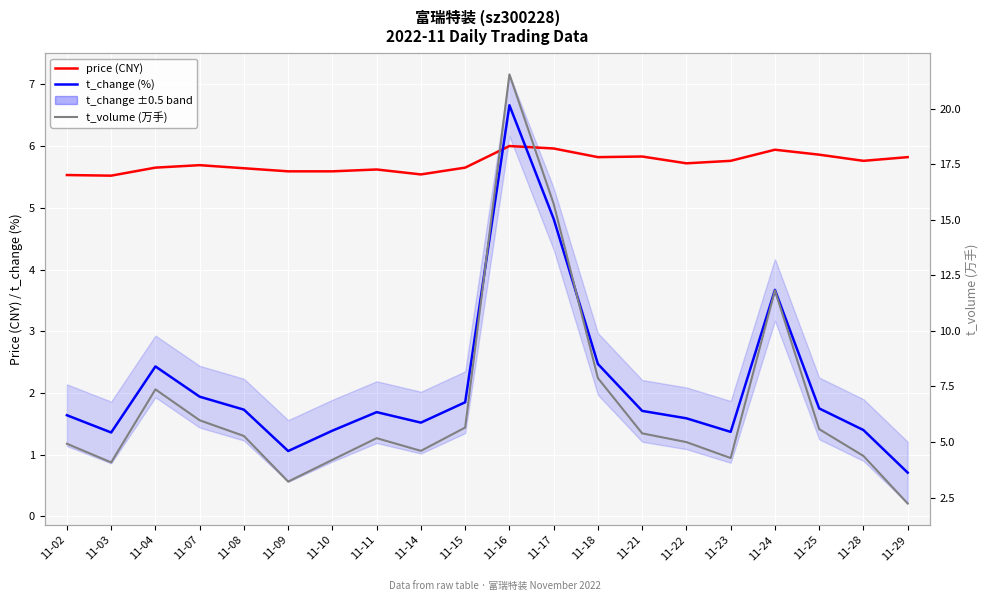

What is the difference between the highest and lowest values at 11-28?

4.4